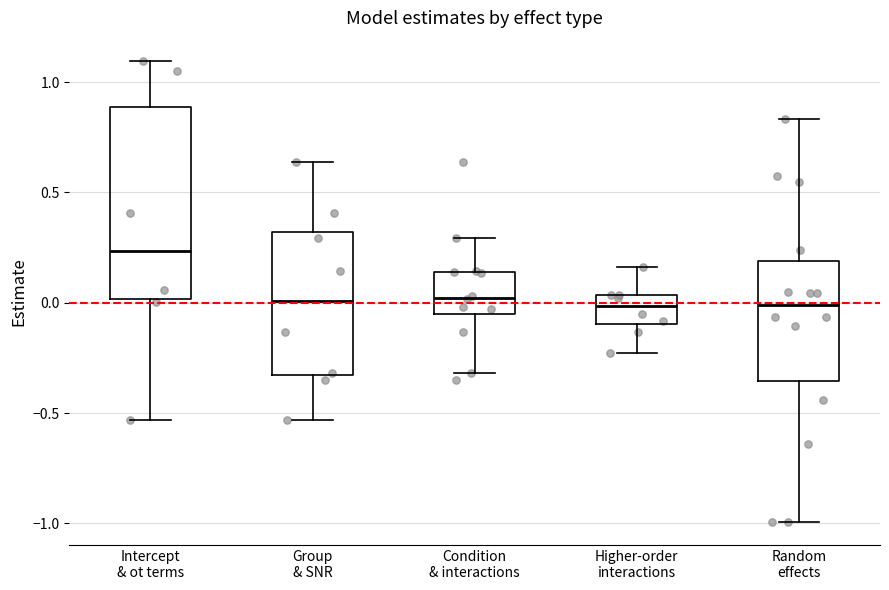

Where does the median line of the box for Random effects sit on the y-axis? The values are not printed on the chart, so give them approximately, as read against the axis.

0.00